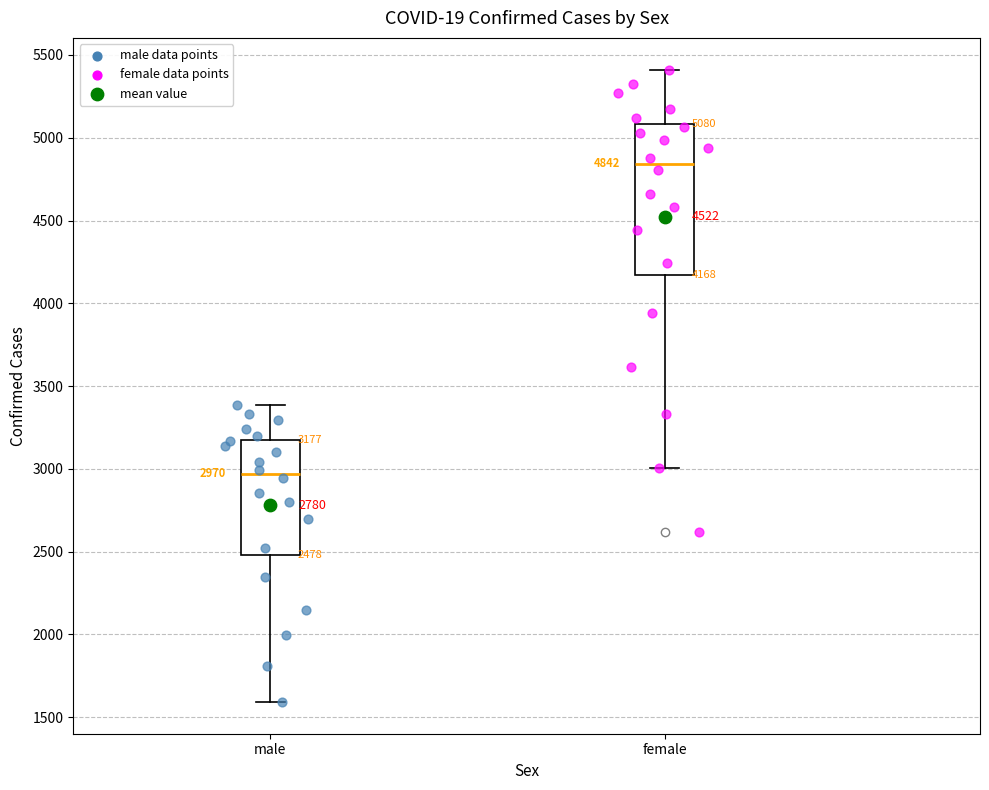

Which box has the lowest median line?

male